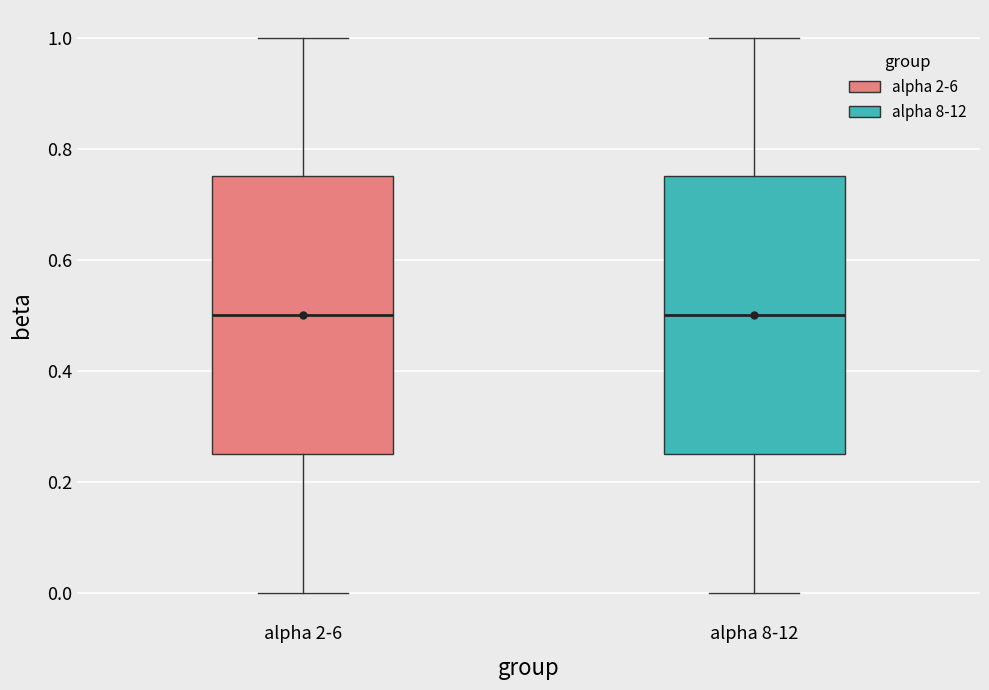

Reading left to right, transcribe this box plot: for each box, give where its median line is, the range the box spans, and where its two whiskers end, as read against the y-axis. The values are not printed on the chart, so give them approximately, as read against the axis.

alpha 2-6: median 0.50, box 0.26 to 0.76, whiskers 0.00 to 1.00
alpha 8-12: median 0.50, box 0.26 to 0.76, whiskers 0.00 to 1.00